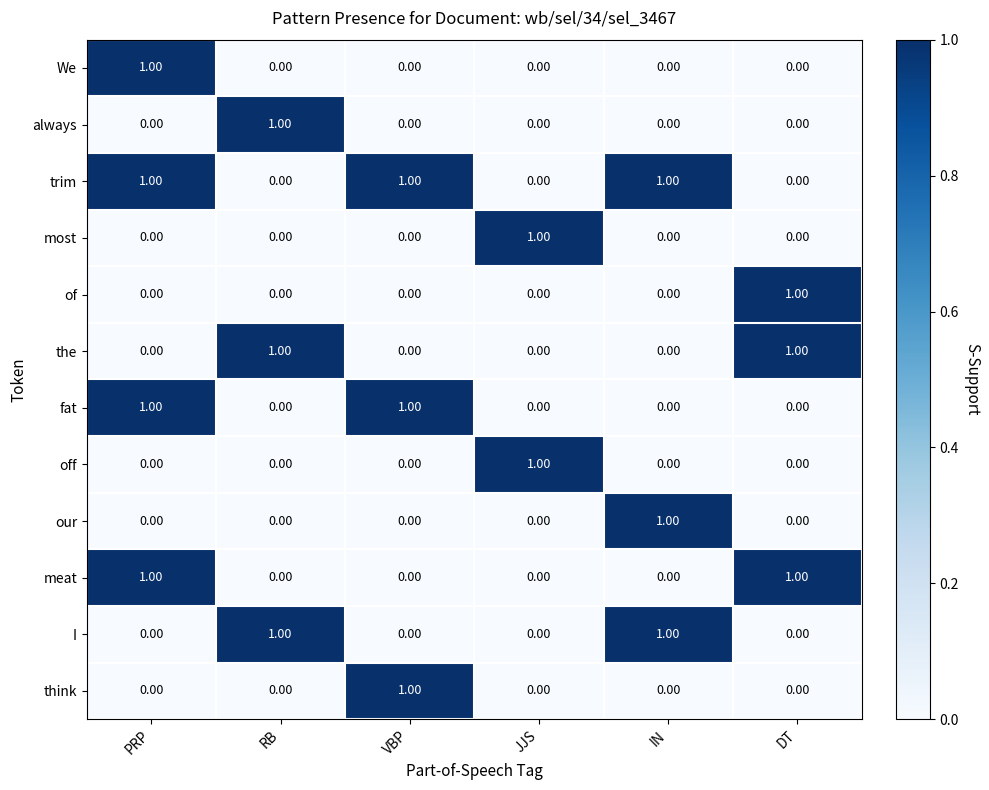

What is the total value across all series at IN?

3